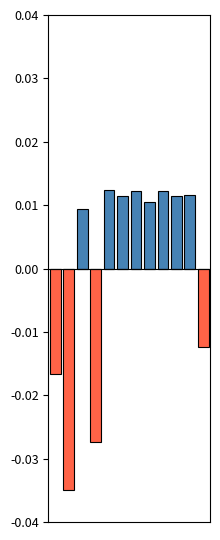

What is the sum of the negative values at 1 and 0?

-0.1